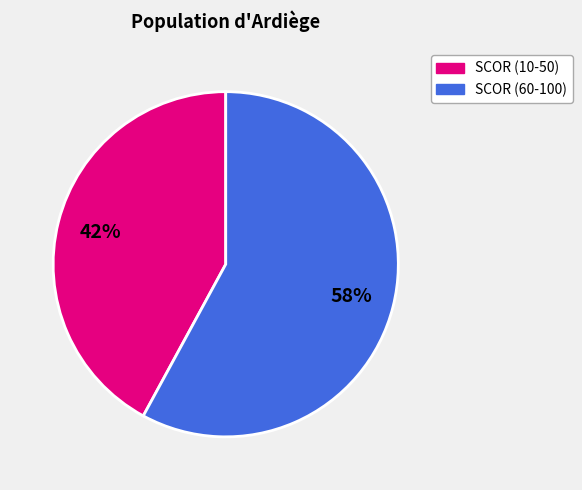

Is there a majority slice in this chart?

Yes